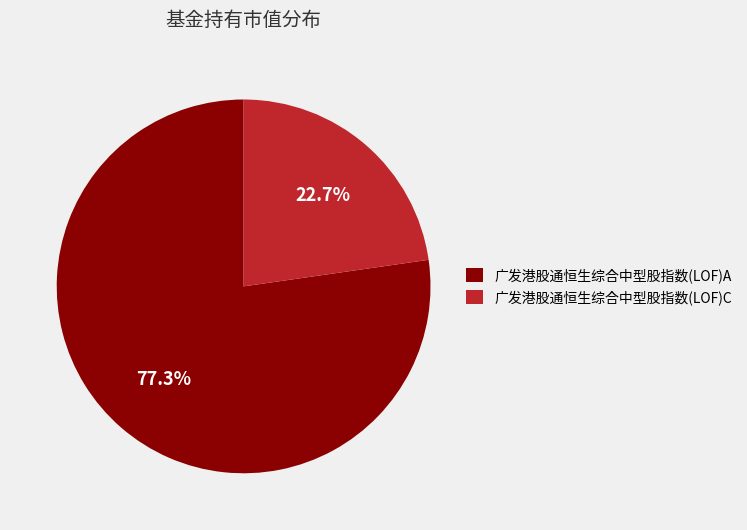

To the nearest percent, what portion does 广发港股通恒生综合中型股指数(LOF)A represent?

77%